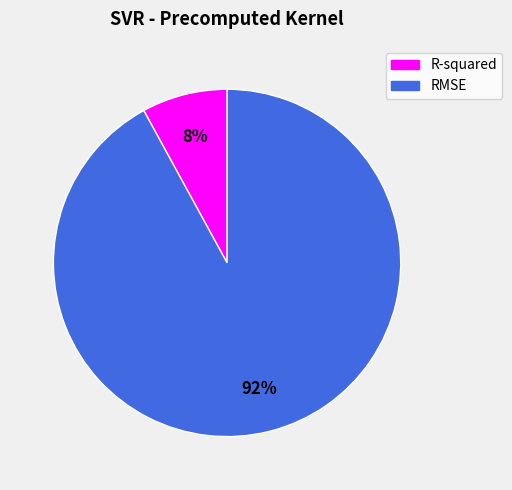

Which category has the biggest portion of the pie?

RMSE